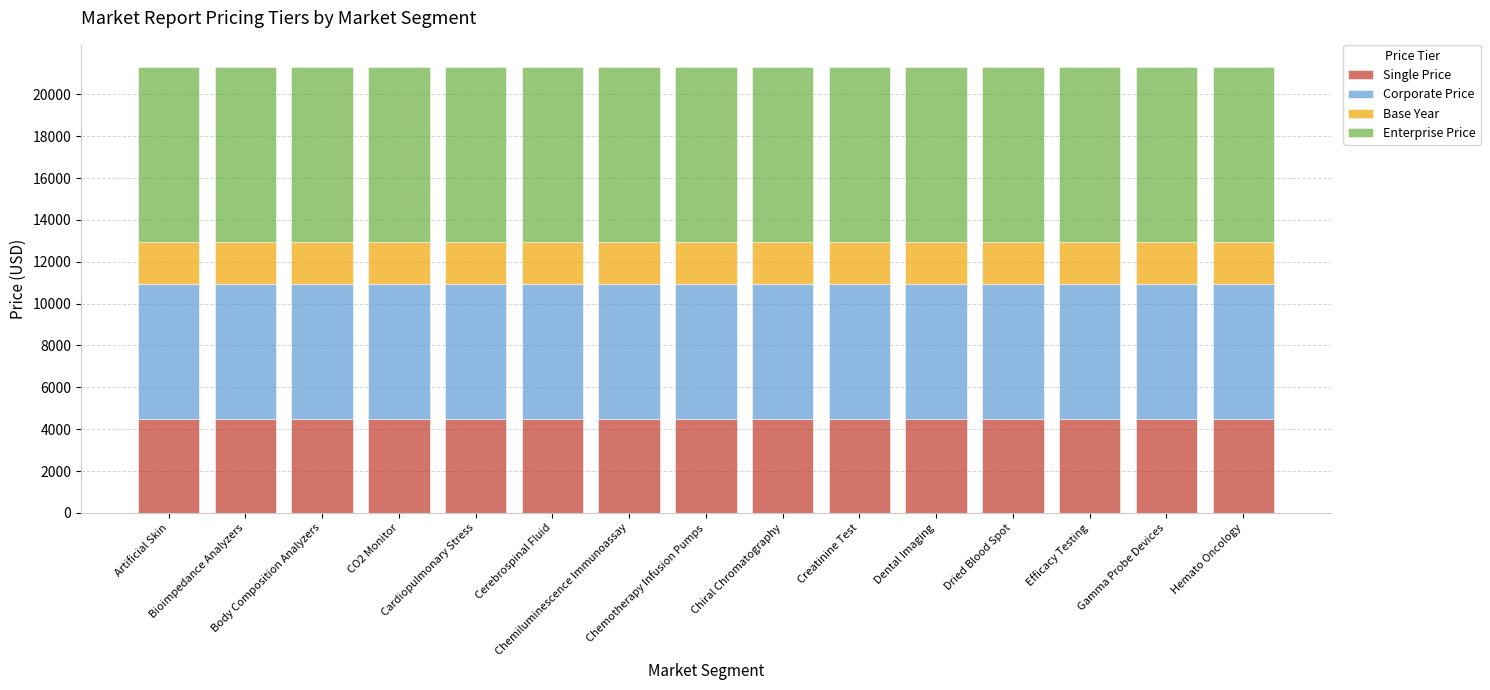

What is the average value of the Single Price series?

4485